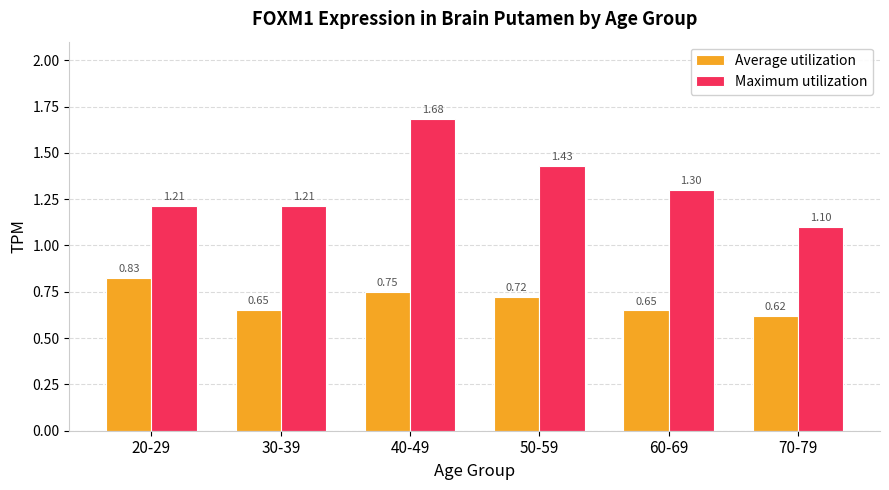

What is the label of the 5th bar from the right?

30-39